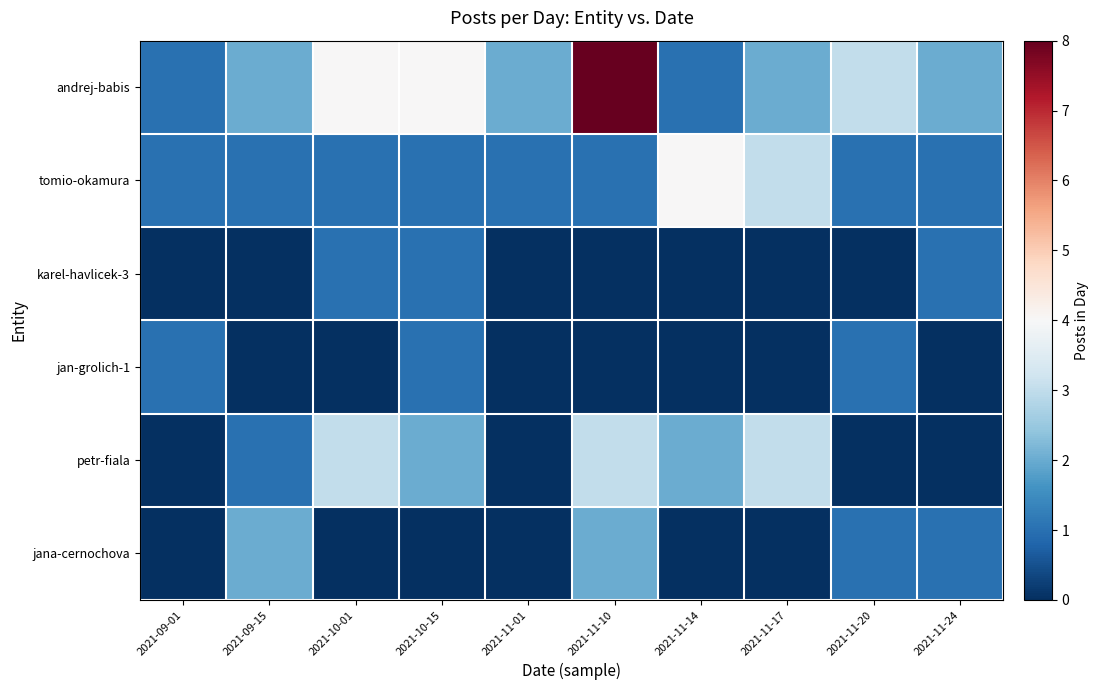

Rank the series at 2021-11-20 from highest to lowest value.

andrej-babis, tomio-okamura, jan-grolich-1, jana-cernochova, karel-havlicek-3, petr-fiala